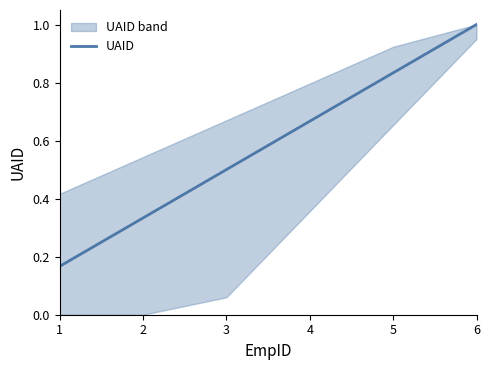

True or false: the data has more than 0 interior local peaks.

False